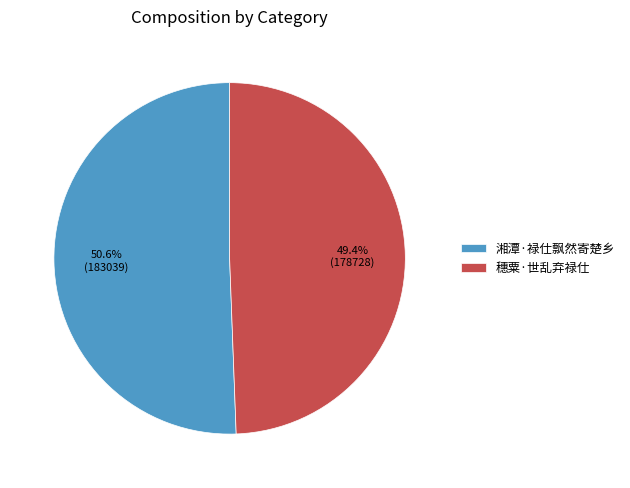

How many slices are in this pie chart?

2